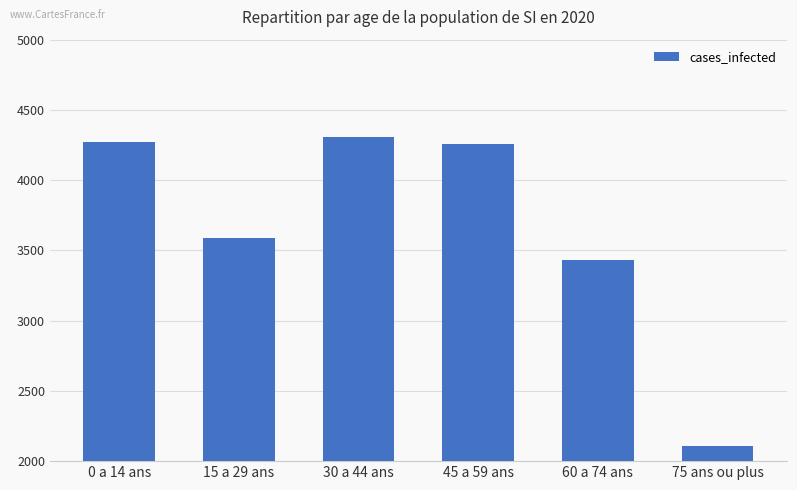

What is the smallest value displayed?

2110